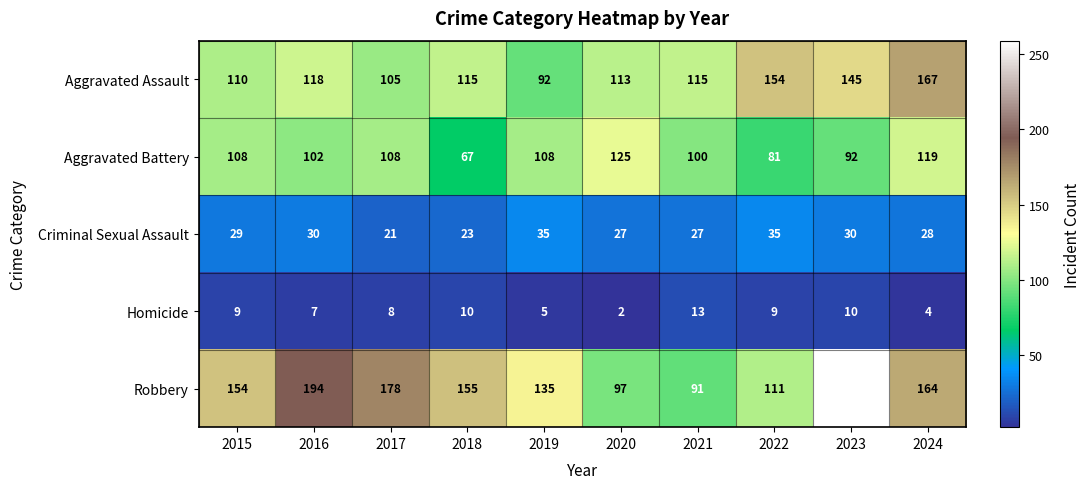

At how many categories does at least one series exceed 138?

7